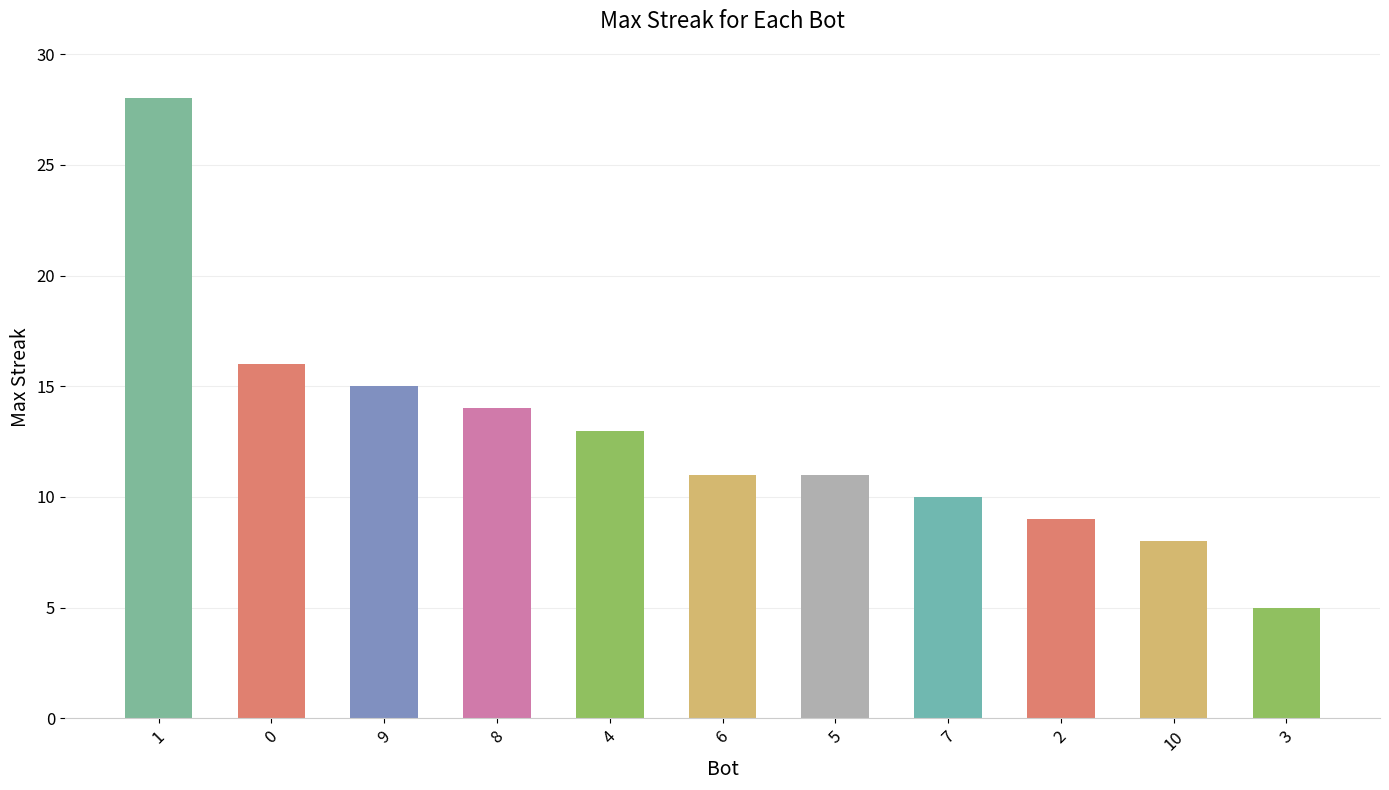

Which label corresponds to the largest value in the chart?

1